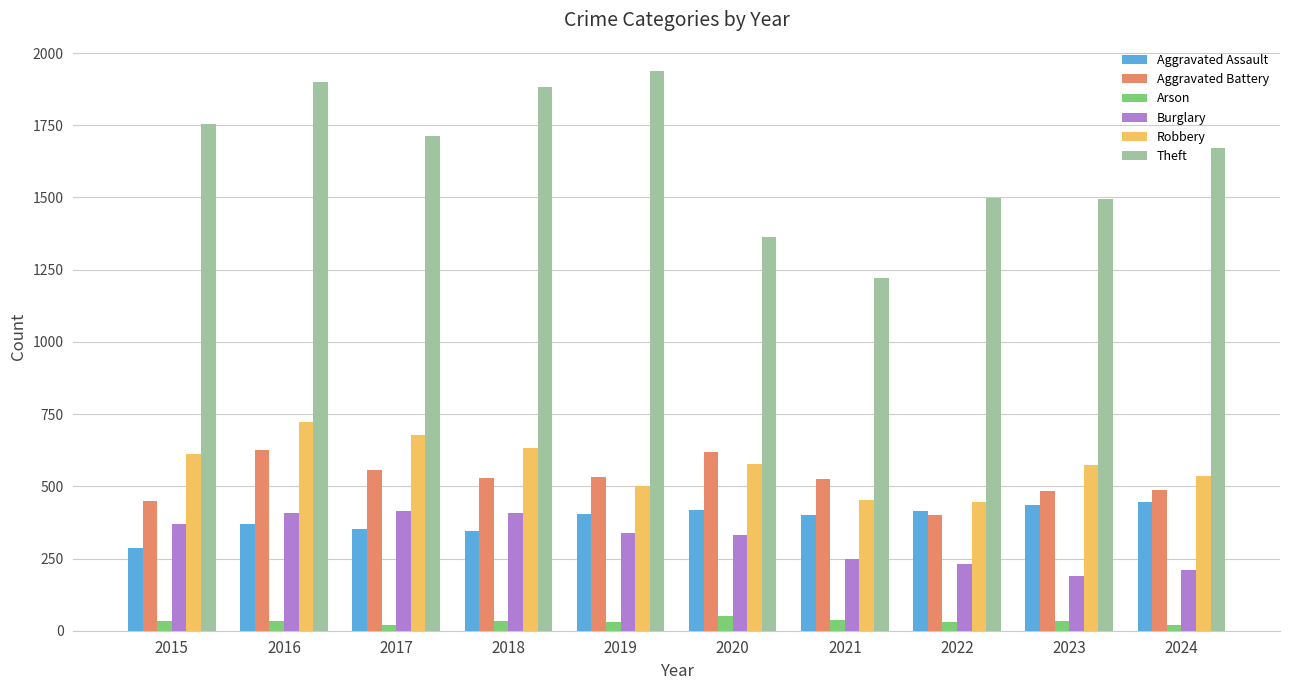

What is the difference between the highest and lowest values at 2015?

1724